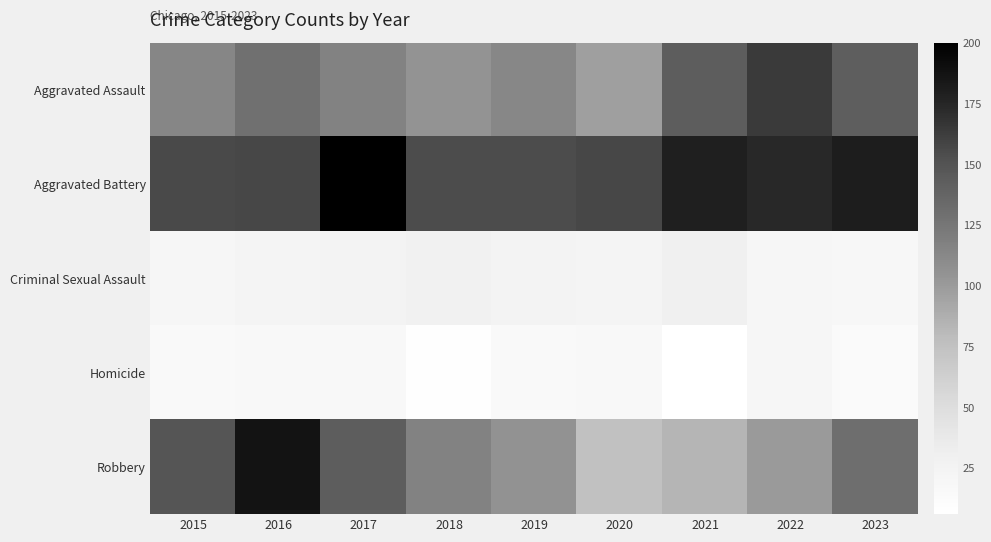

Reading left to right, what are all the values shown in this chart?

Aggravated Assault: 2015=114	2016=129	2017=116	2018=105	2019=113	2020=97	2021=143	2022=164	2023=142
Aggravated Battery: 2015=156	2016=157	2017=200	2018=154	2019=154	2020=157	2021=179	2022=174	2023=181
Criminal Sexual Assault: 2015=20	2016=23	2017=25	2018=28	2019=25	2020=24	2021=30	2022=20	2023=18
Homicide: 2015=15	2016=16	2017=17	2018=7	2019=15	2020=17	2021=6	2022=21	2023=13
Robbery: 2015=149	2016=187	2017=143	2018=116	2019=106	2020=75	2021=84	2022=100	2023=131